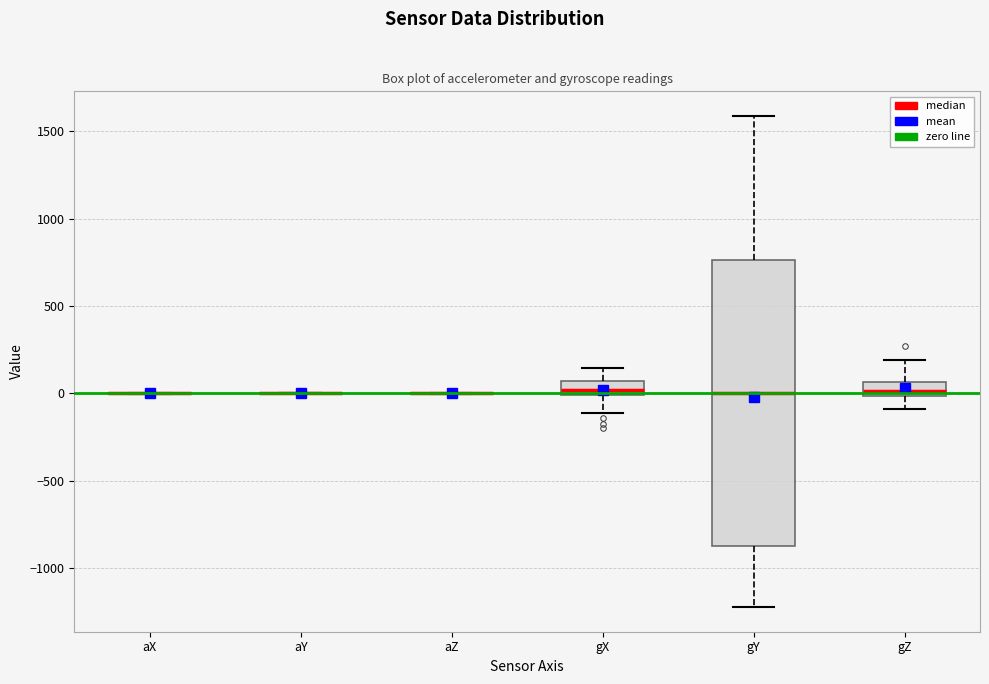

Reading left to right, transcribe this box plot: for each box, give where its median line is, the range the box spans, and where its two whiskers end, as read against the y-axis. The values are not printed on the chart, so give them approximately, as read against the axis.

aX: box collapsed to a line at 0, whiskers 0 to 0
aY: box collapsed to a line at 0, whiskers 0 to 0
aZ: box collapsed to a line at 0, whiskers 0 to 0
gX: median 0 (inside the box), box 0 to 50, whiskers -100 to 150
gY: median 0, box -900 to 750, whiskers -1200 to 1600
gZ: median 0 (inside the box), box 0 to 50, whiskers -100 to 200